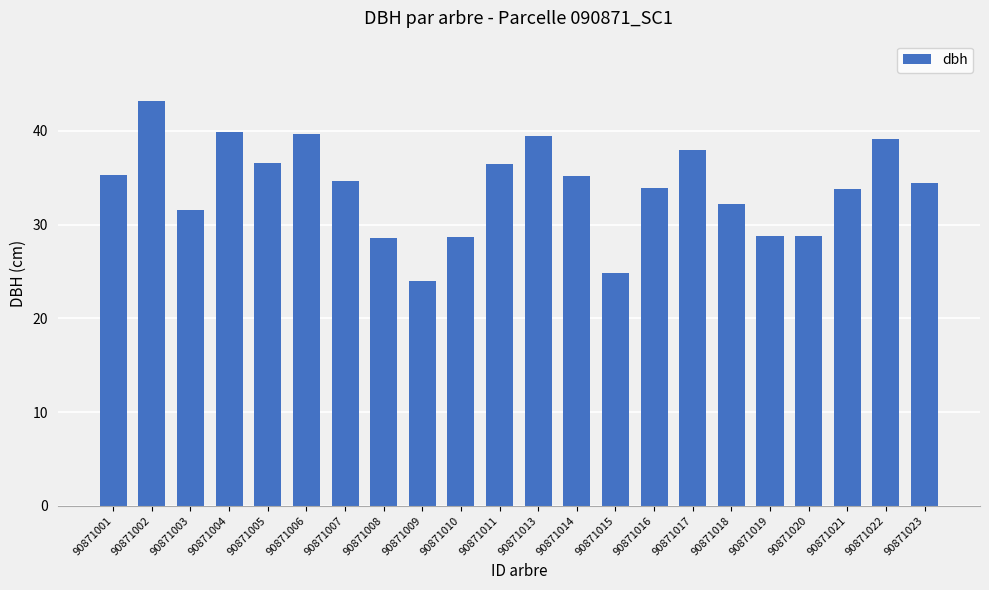

What is the sum of all values?

747.2